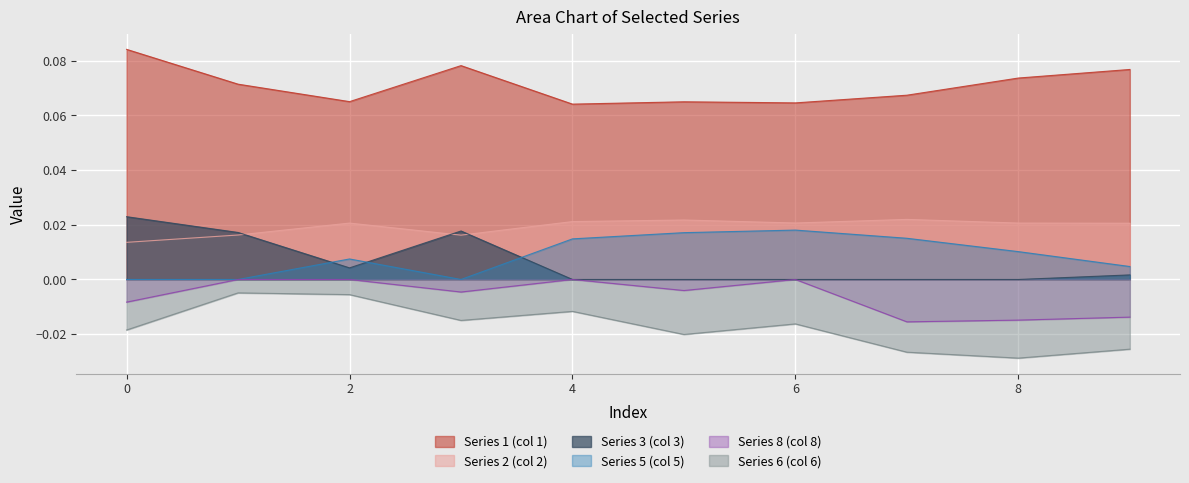

What are all the series names shown in the legend?

Series 1 (col 1), Series 2 (col 2), Series 3 (col 3), Series 5 (col 5), Series 8 (col 8), Series 6 (col 6)